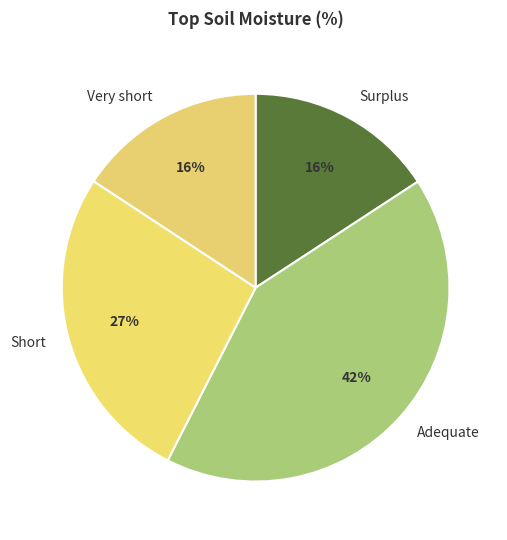

Between Adequate and Surplus, which is larger?

Adequate